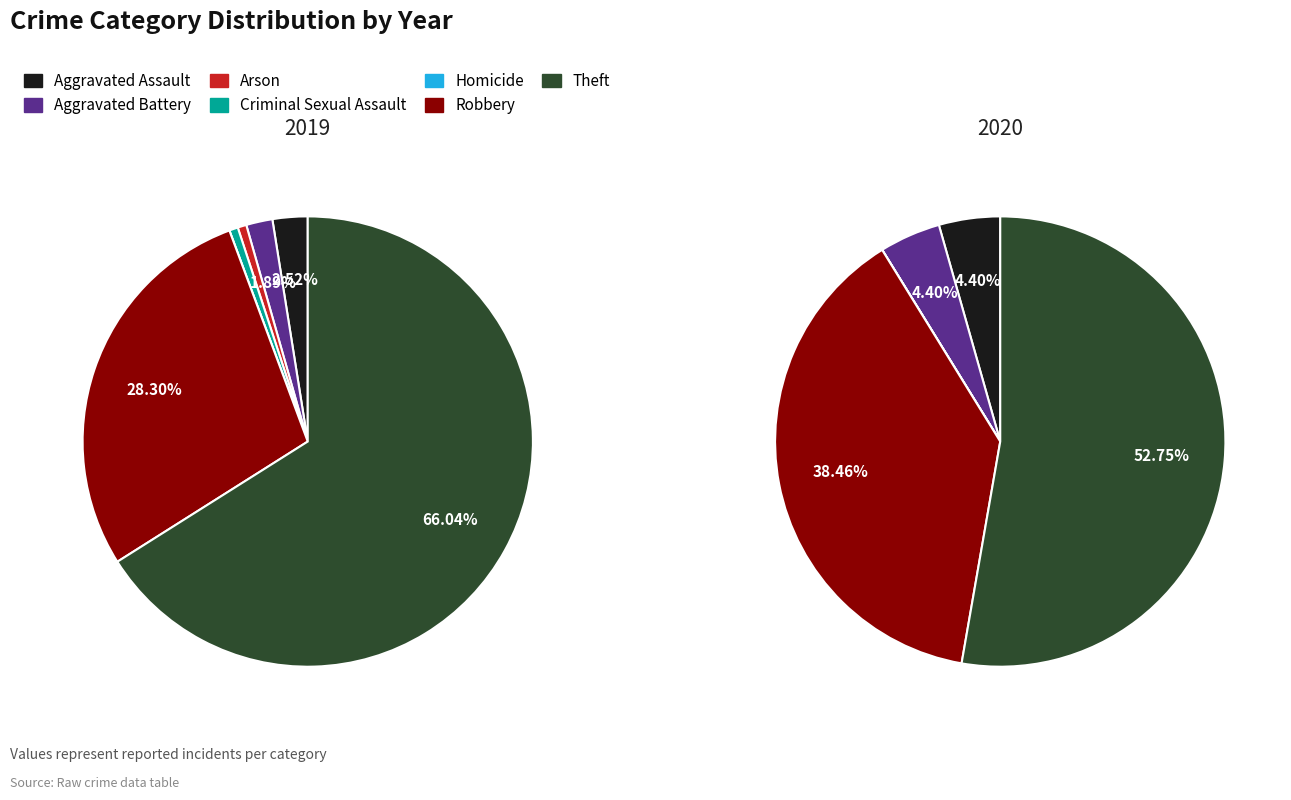

Count the number of slices in the pie.

7